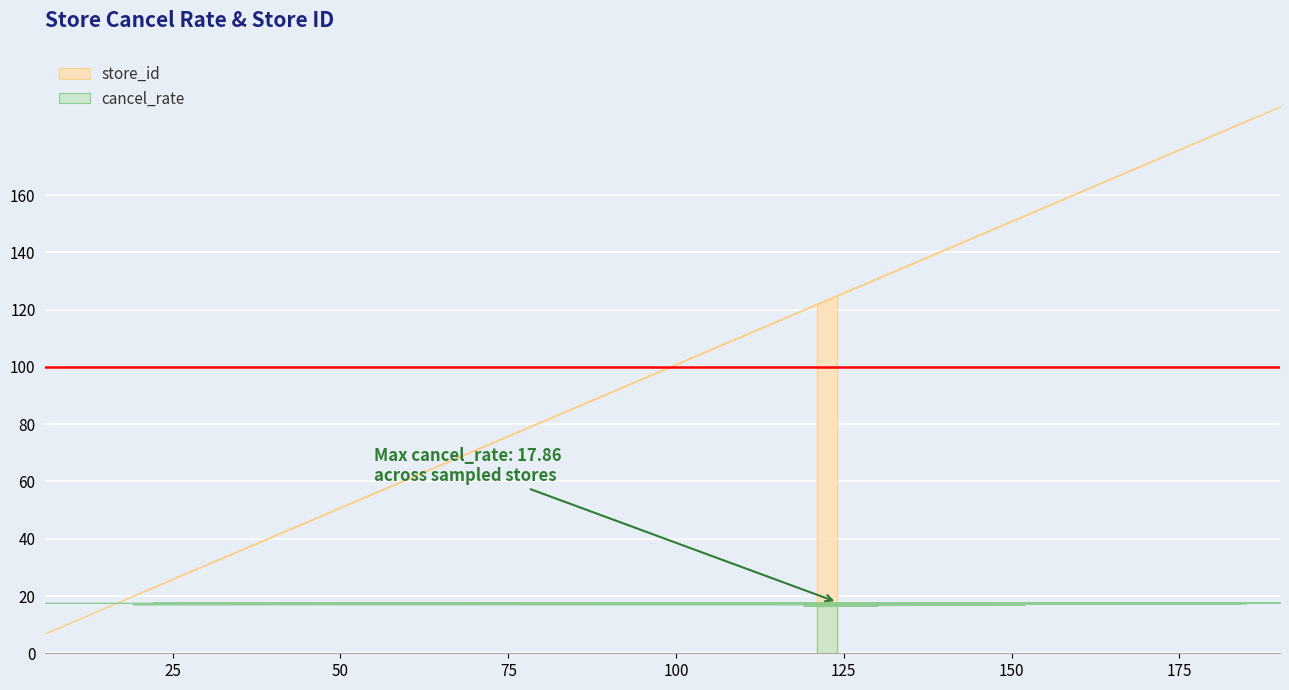

What is the greatest value displayed?

191.0